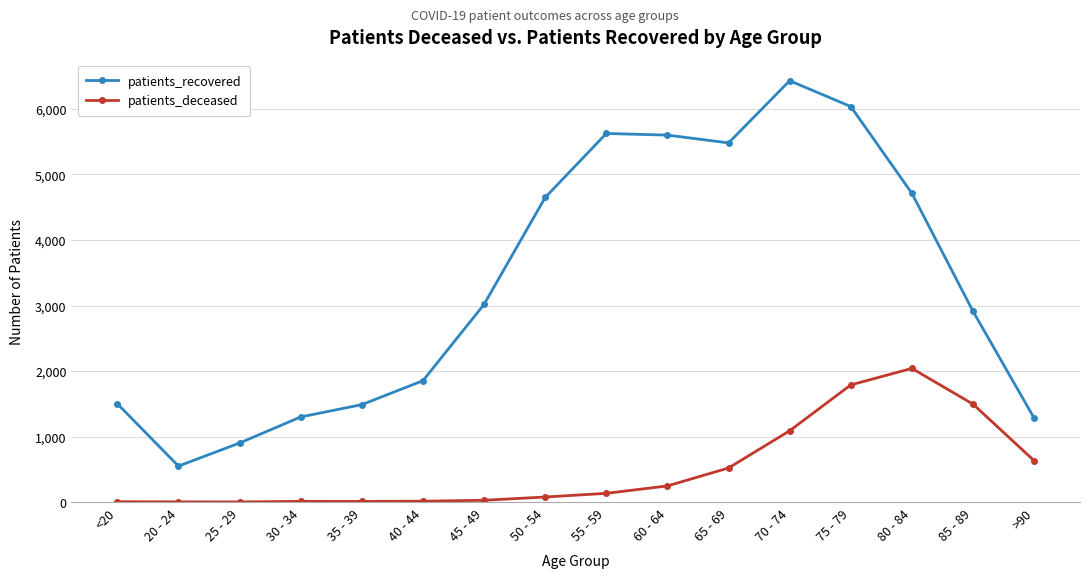

Which series changed the most between 50 - 54 and 70 - 74?

patients_recovered